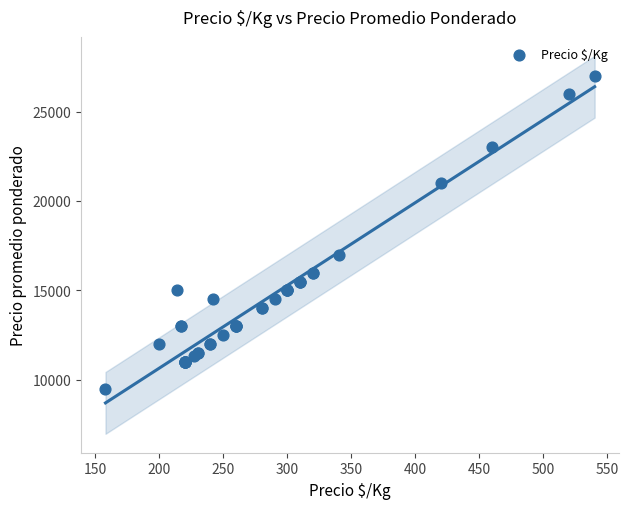

What Y value in the scatter plot is closest to 18250?

17000